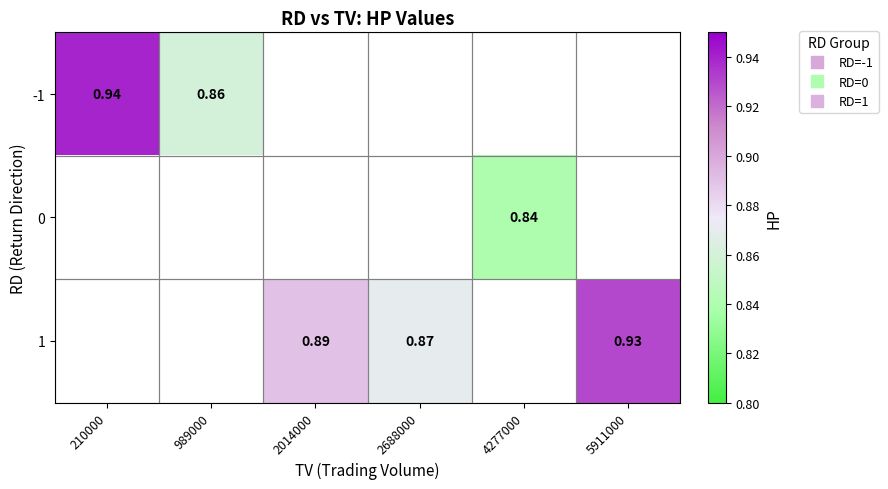

True or false: -1 has a value of 0.9 at 210000.

True